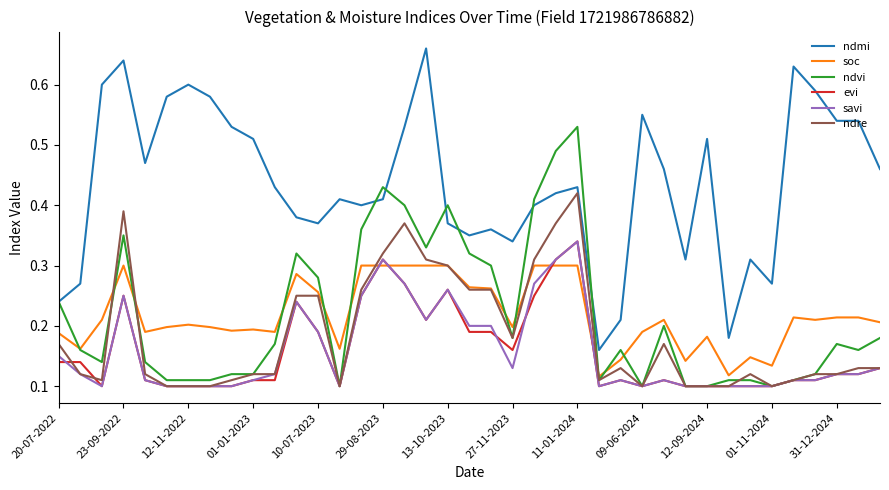

Does the chart display data point markers on the line(s)?

No